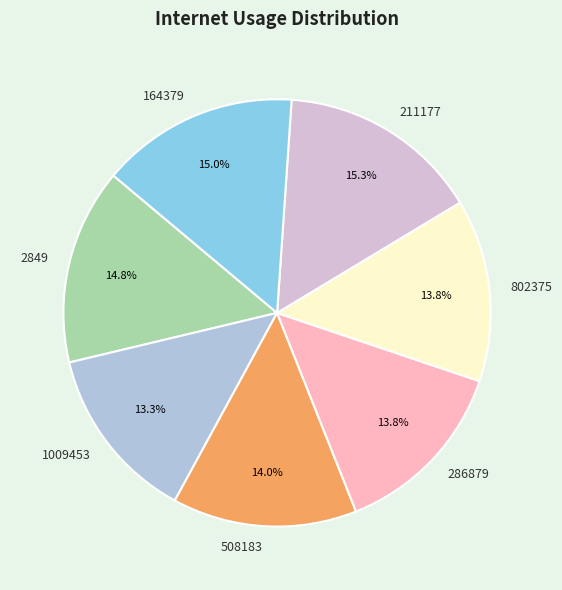

Which has a higher value, 286879 or 211177?

211177